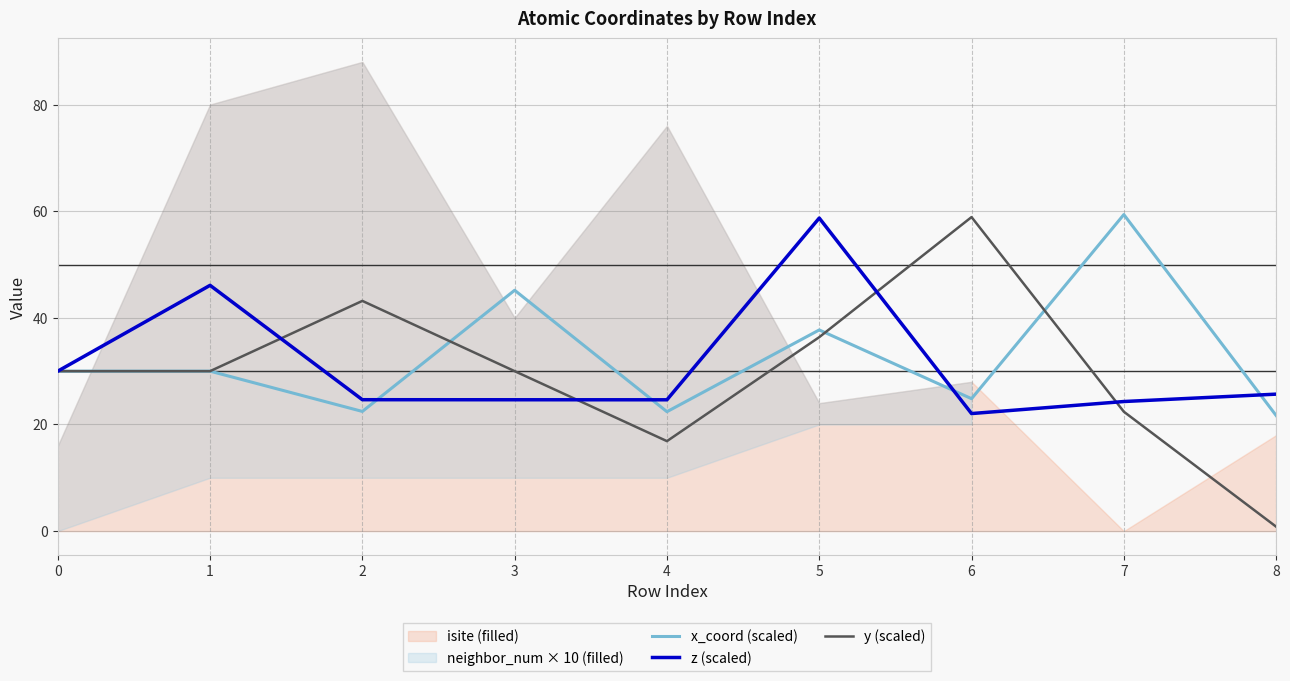

What is the minimum value shown in the chart?

0.8